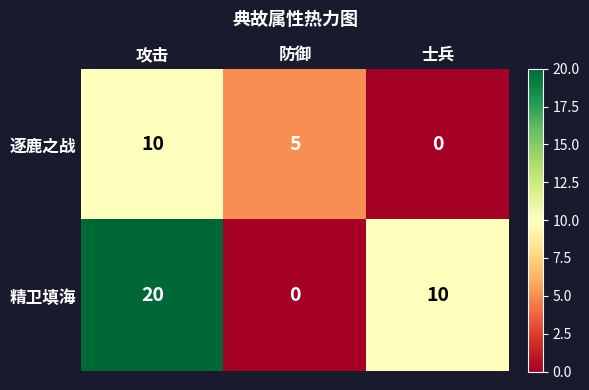

The value of 精卫填海 at 士兵 is 5. True or false?

False